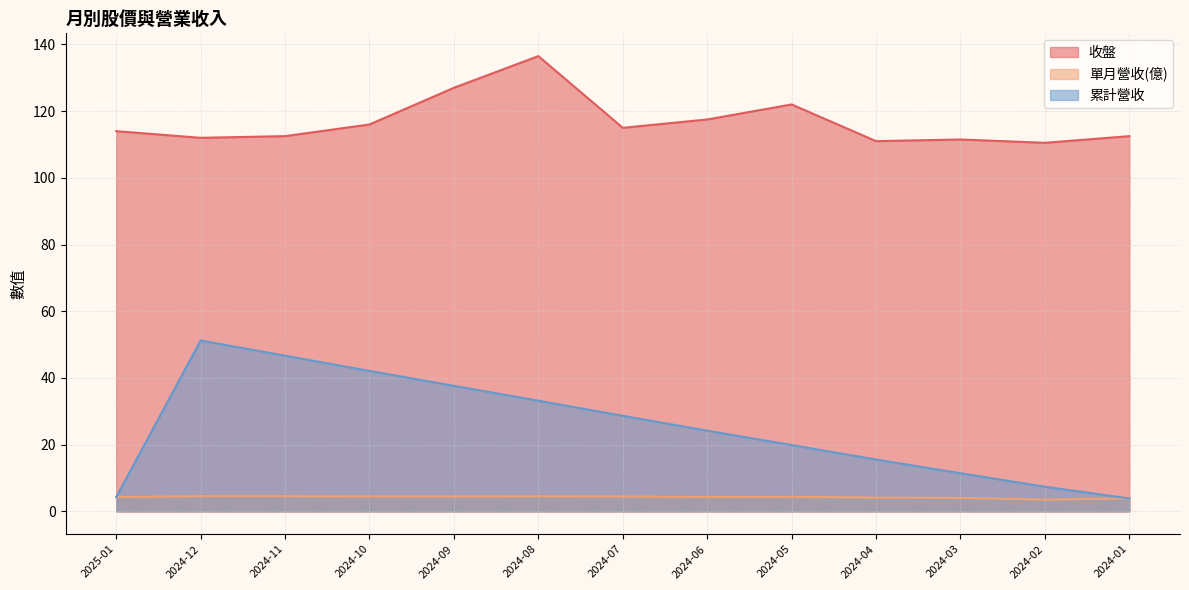

What are all the series names shown in the legend?

收盤, 單月營收(億), 累計營收